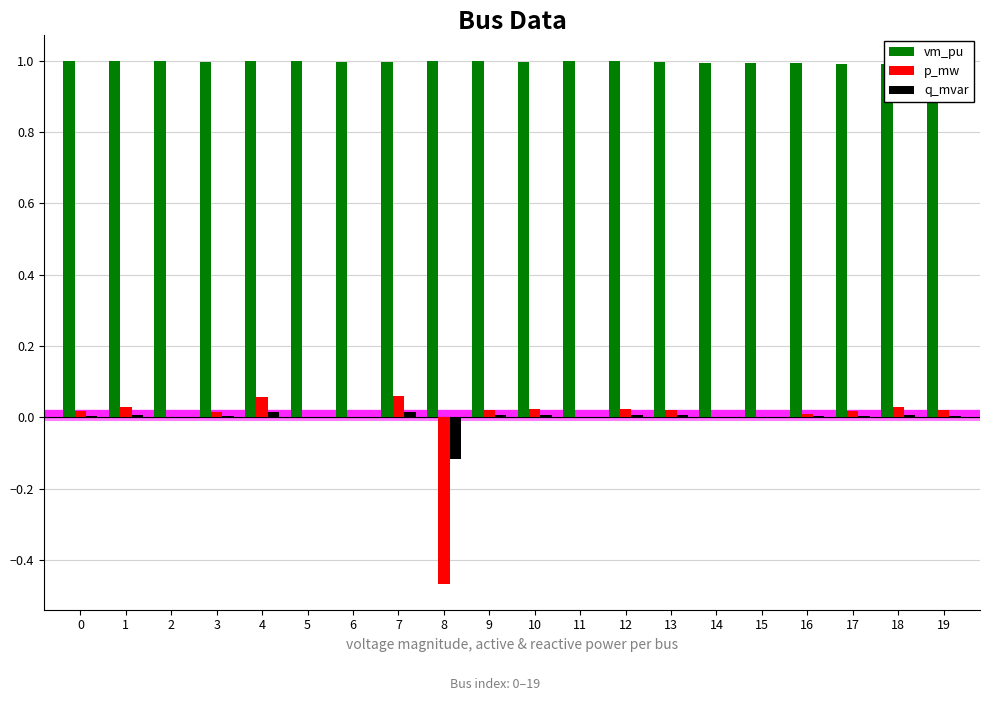

Count the number of categories in the chart.

20